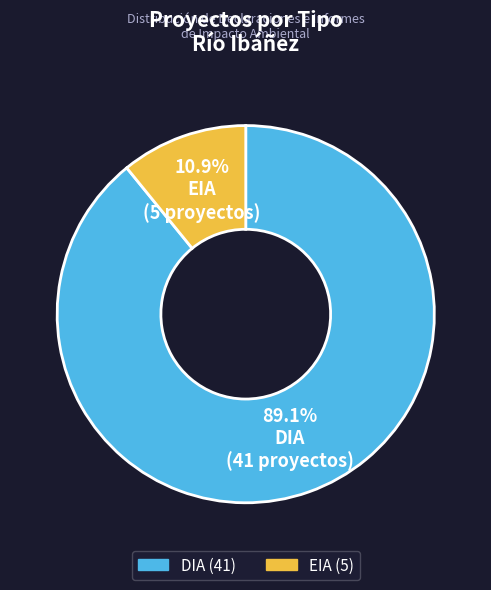

Rank the categories by value from highest to lowest.

DIA, EIA